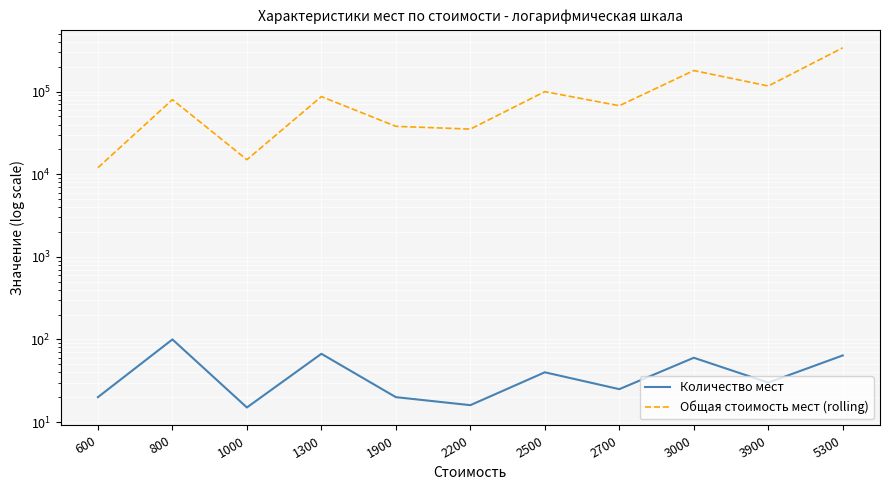

What is the sum of all Общая стоимость мест (rolling) values?

1071000